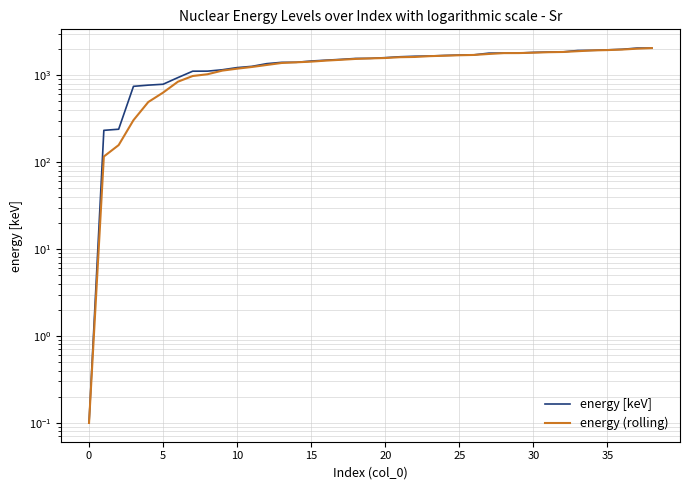

At how many categories does at least one series exceed 550?

36